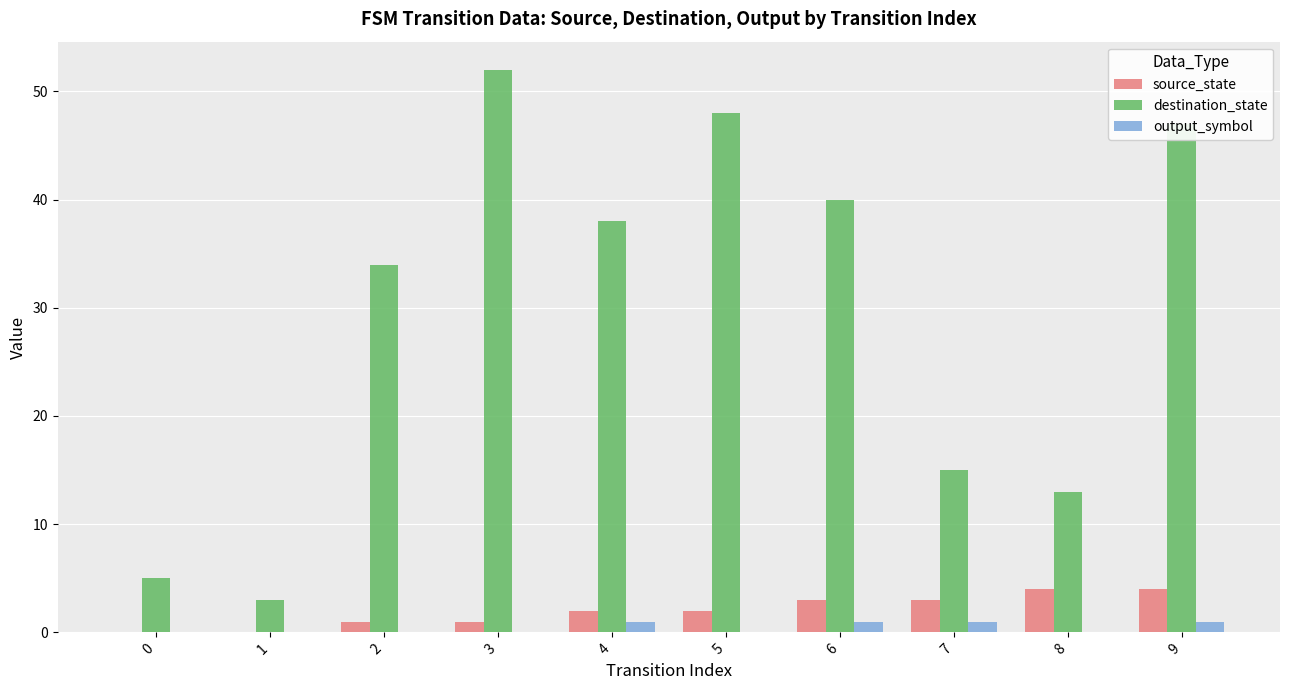

Is it true that output_symbol equals 1 at 6?

True